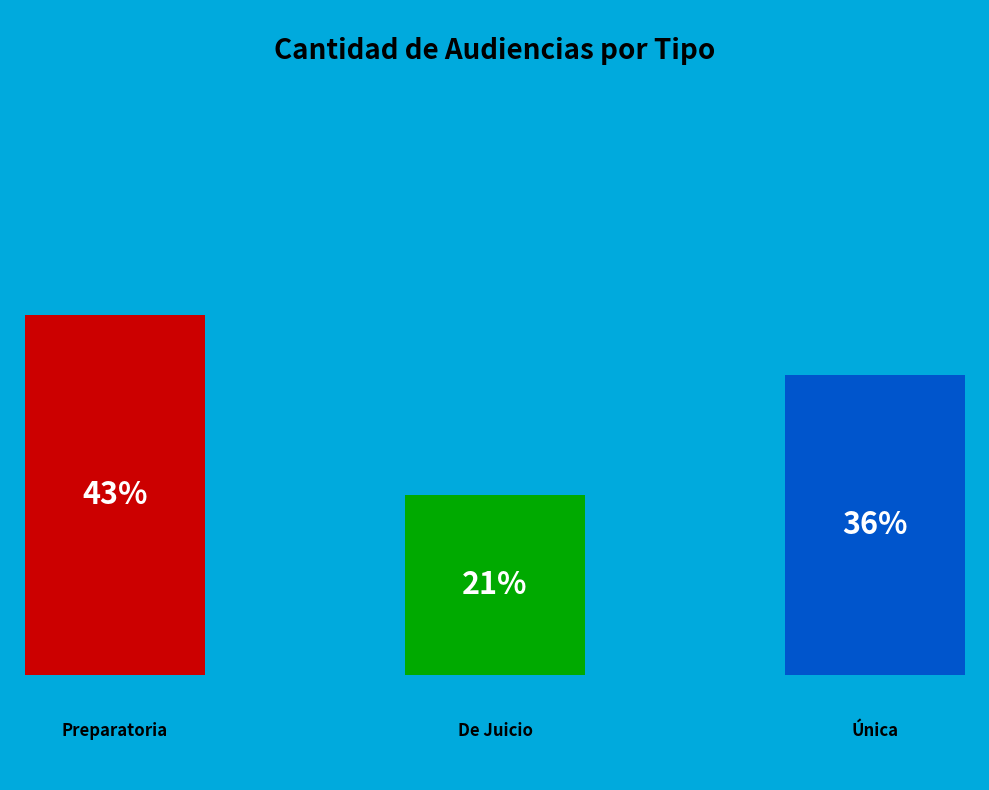

Rank the categories by value from lowest to highest.

Audiencia De Juicio, Audiencia Única, Audiencia Preparatoria